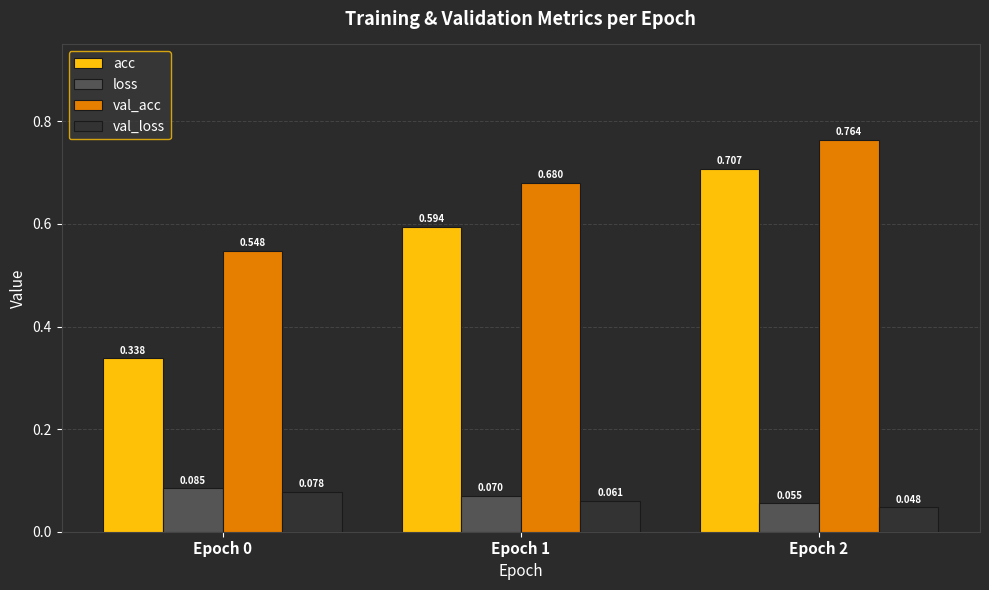

Which series has the largest total across all categories?

val_acc